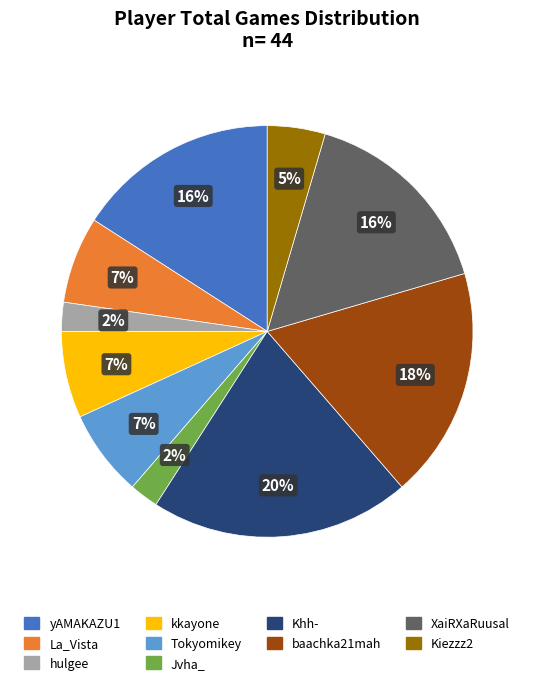

Is there a majority slice in this chart?

No